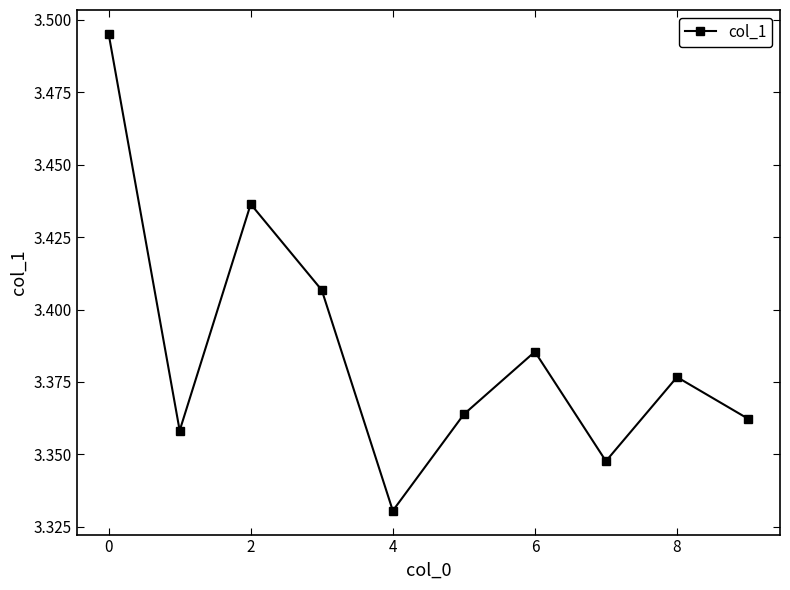

How many points are higher than both their immediate neighbors (excluding endpoints)?

3